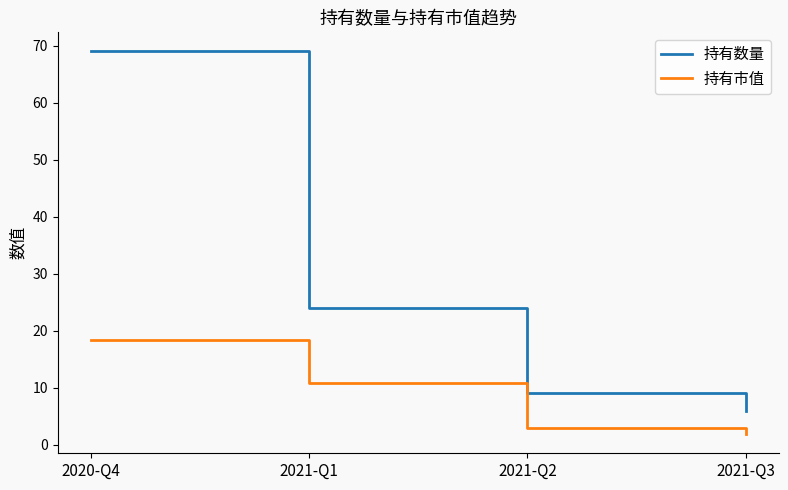

How many distinct data groups are displayed?

2